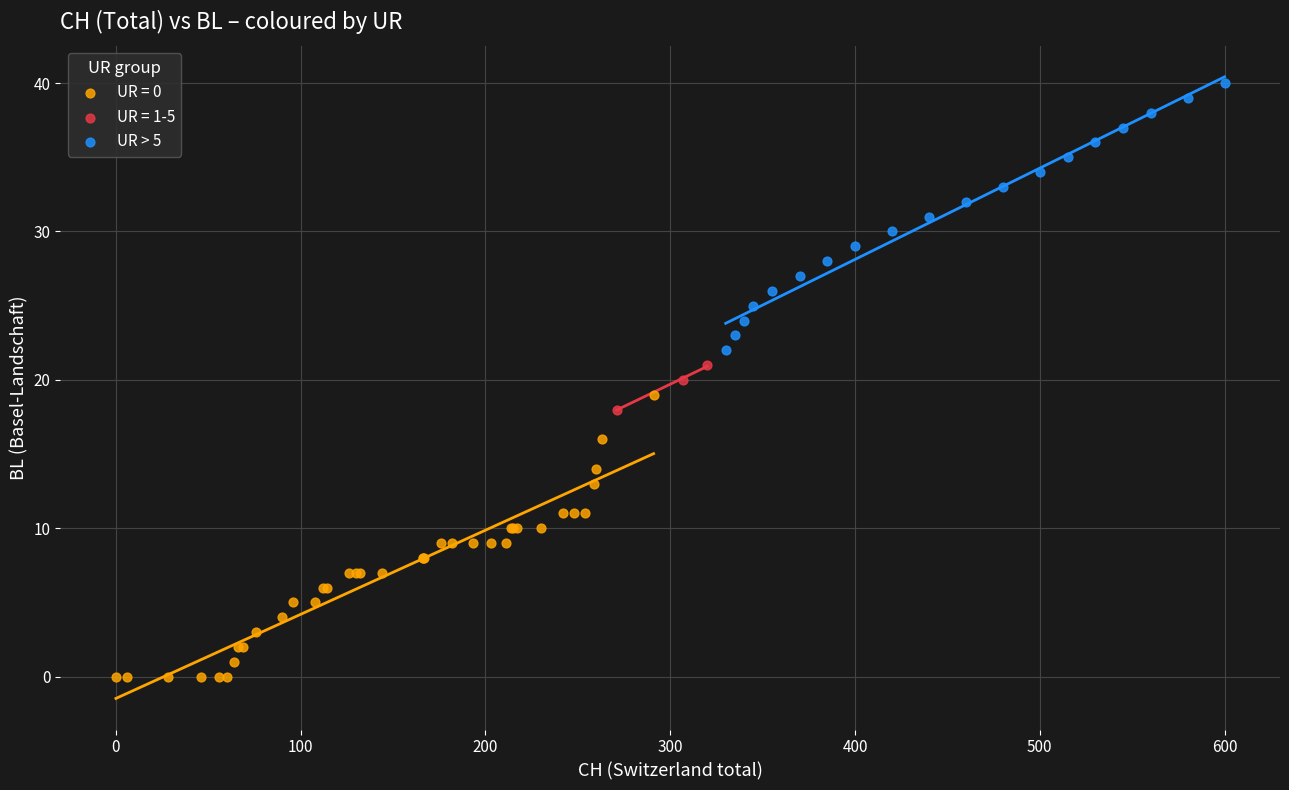

Which series reaches the maximum Y coordinate?

UR > 5